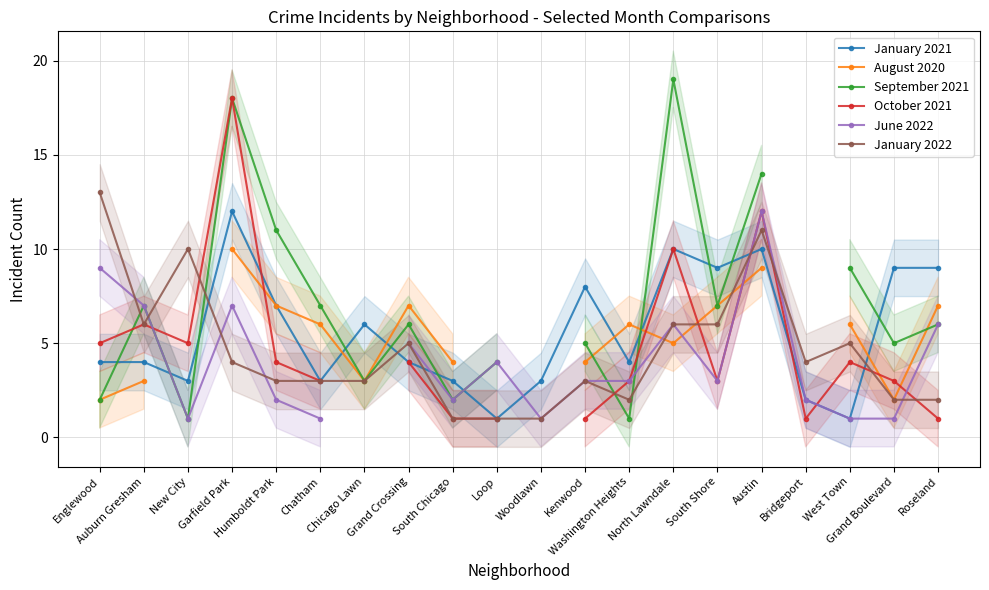

What are all the series names shown in the legend?

January 2021, August 2020, September 2021, October 2021, June 2022, January 2022